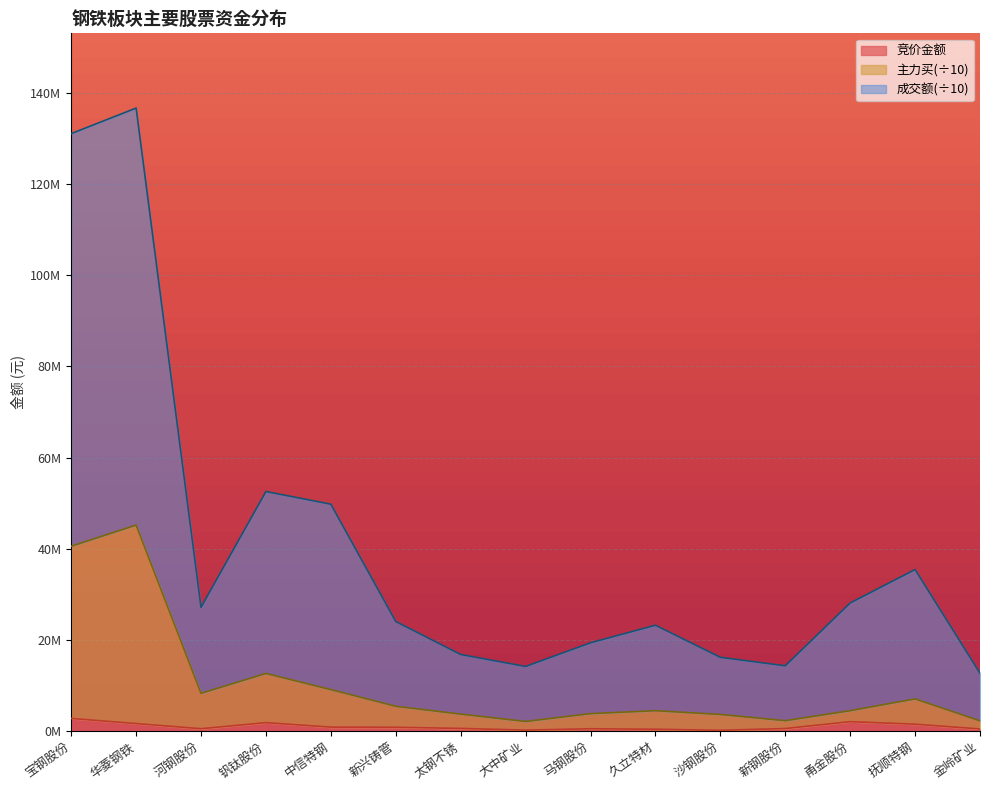

At which category does 成交额 reach its first local peak?

华菱钢铁